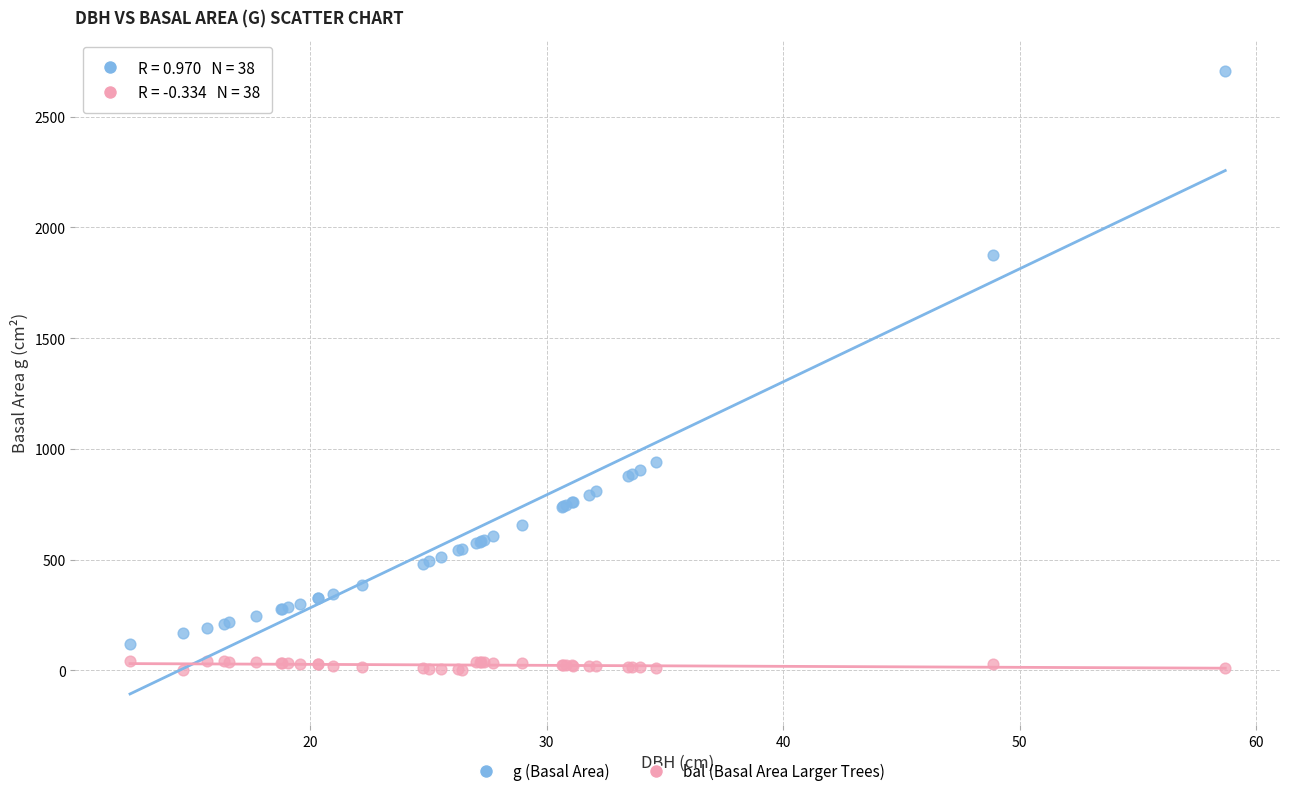

What is the X range (max minus min) for the scatter plot?

46.3